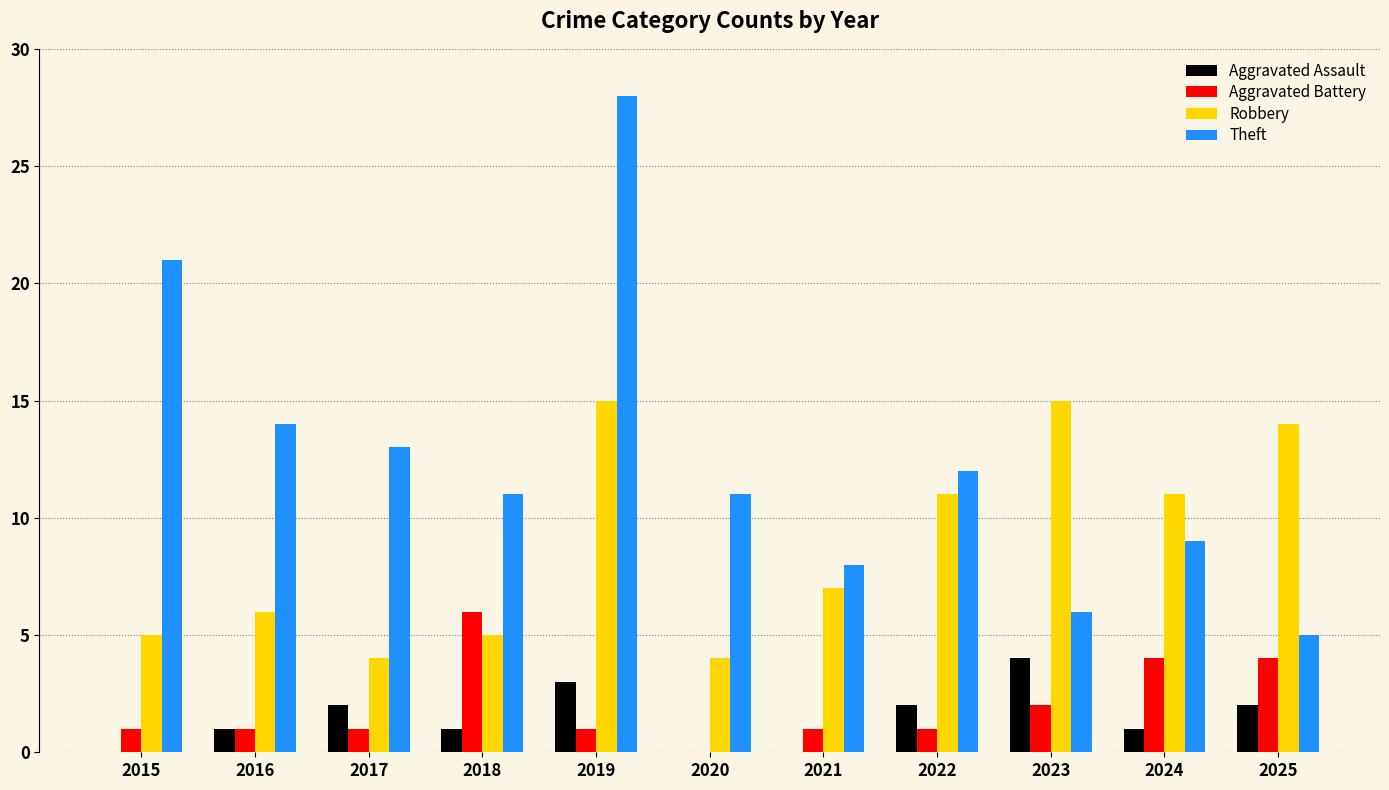

Is the value of Robbery at 2021 greater than the value of Aggravated Assault at 2021?

Yes